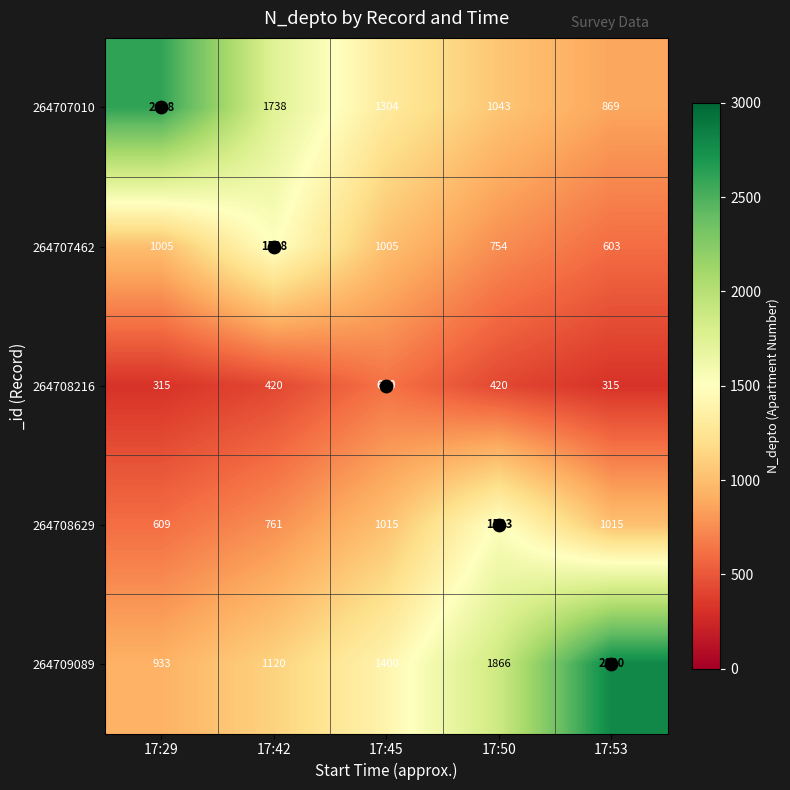

What is the difference between the highest and lowest values at 17:45?

770